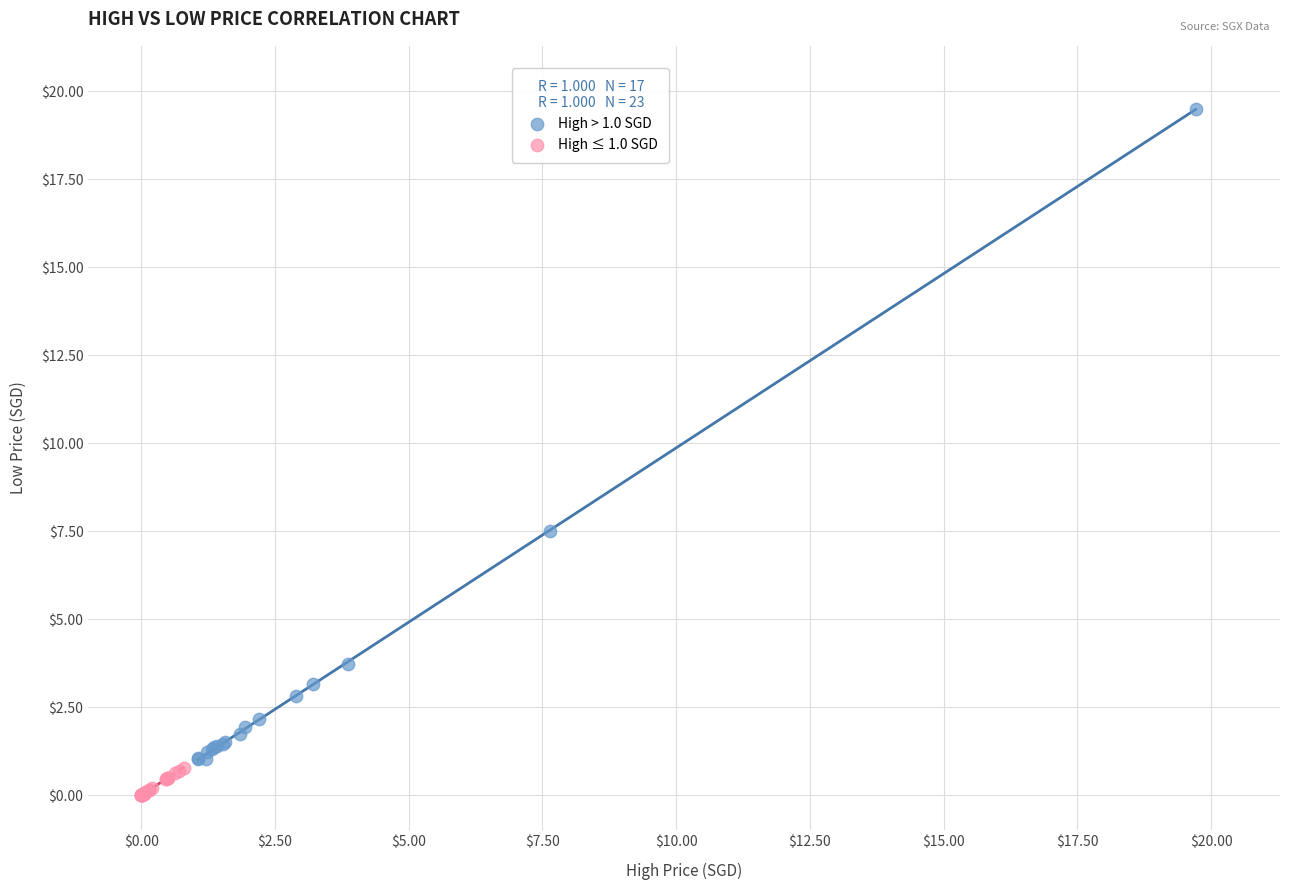

Which series has the widest spread of Y values?

High > 1.0 SGD